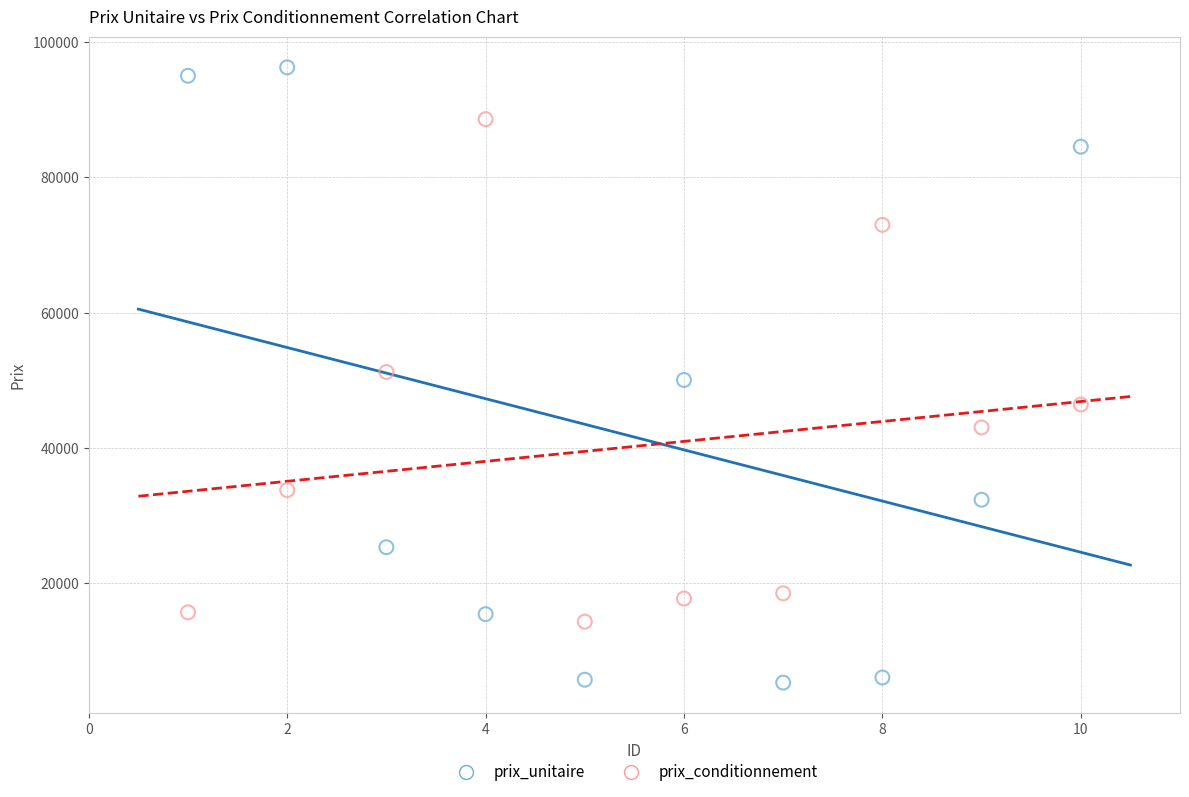

Which series reaches the minimum Y coordinate?

prix_unitaire